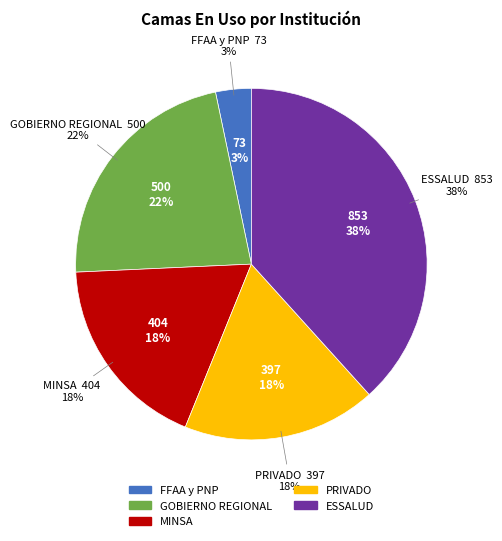

What is the change in value from PRIVADO to ESSALUD?

+456